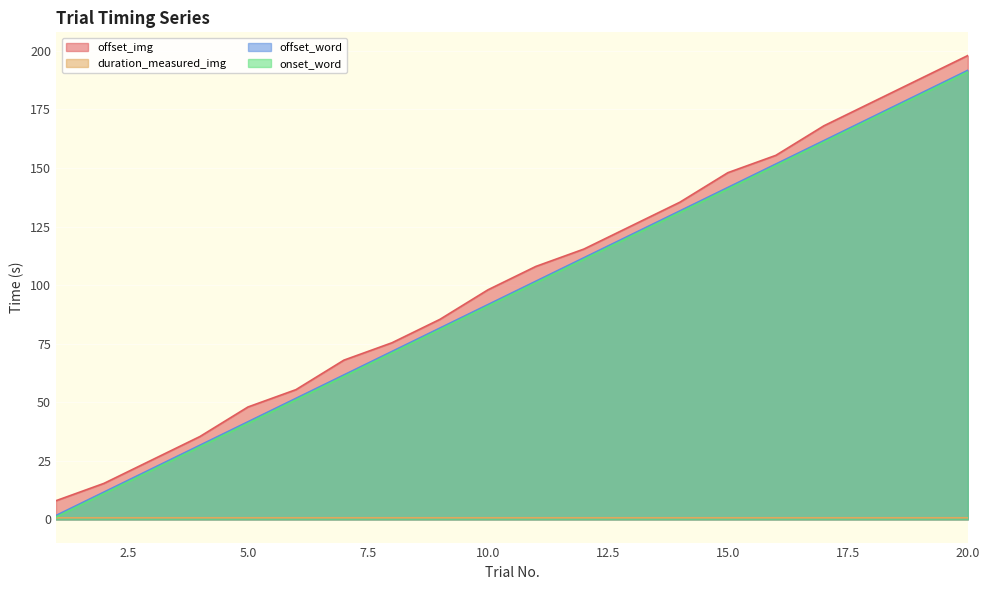

Reading right to left, list all the values displayed in this chart.

offset_img: 198.0	188.0	178.0	168.0	155.4	148.0	135.4	125.4	115.4	108.0	98.0	85.4	75.4	68.0	55.4	48.0	35.4	25.4	15.4	8.0
duration_measured_img: 0.7	0.7	0.7	0.7	0.7	0.7	0.7	0.7	0.7	0.7	0.7	0.7	0.7	0.7	0.7	0.7	0.7	0.7	0.7	0.7
offset_word: 191.7	181.7	171.7	161.7	151.7	141.7	131.7	121.7	111.7	101.7	91.7	81.7	71.7	61.7	51.7	41.7	31.7	21.7	11.7	1.7
onset_word: 191.0	181.0	171.0	161.0	151.0	141.0	131.0	121.0	111.0	101.0	91.0	81.0	71.0	61.0	51.0	41.0	31.0	21.0	11.0	1.0